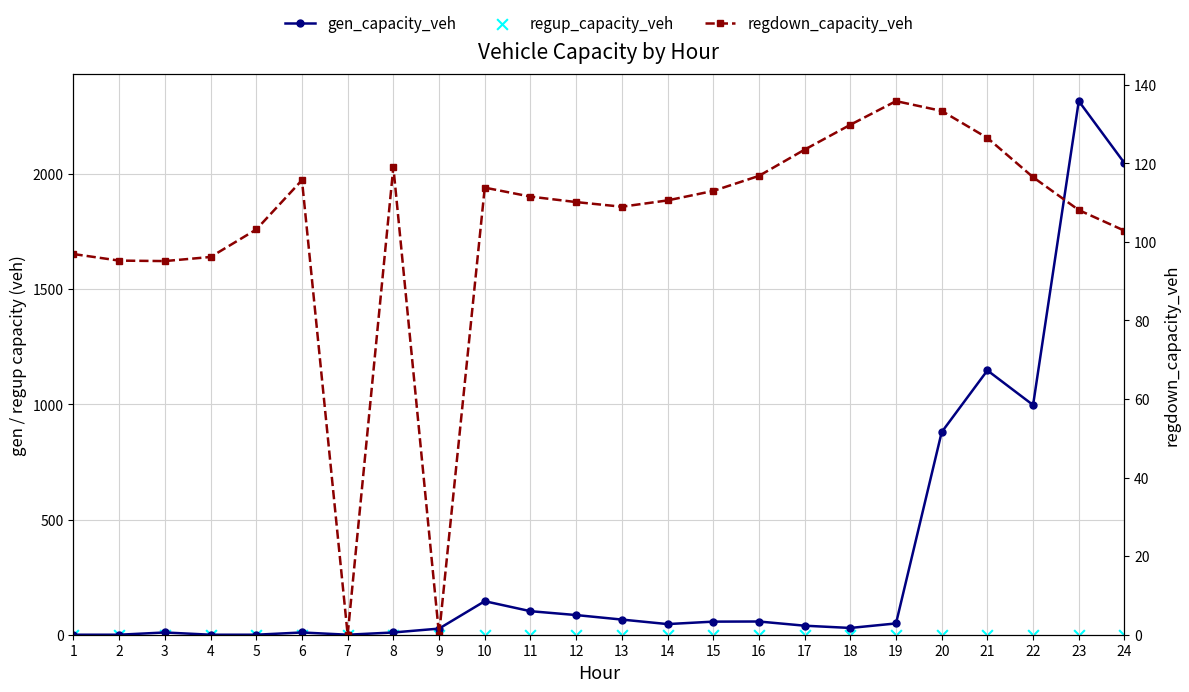

Which series reaches the maximum Y coordinate?

gen_capacity_veh